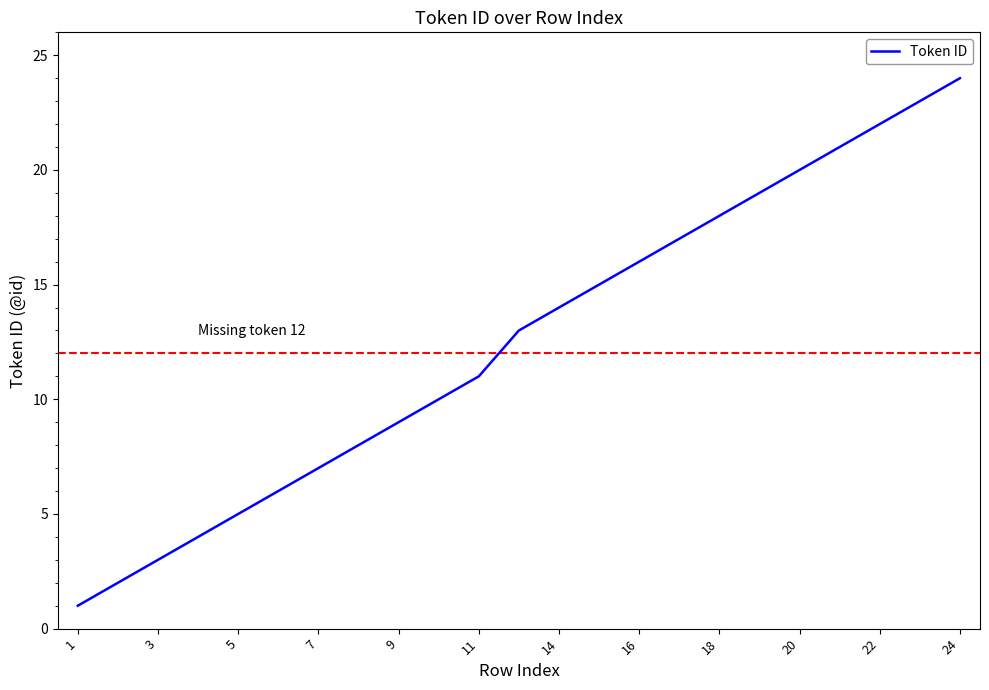

What is the difference between the maximum and minimum values?

23